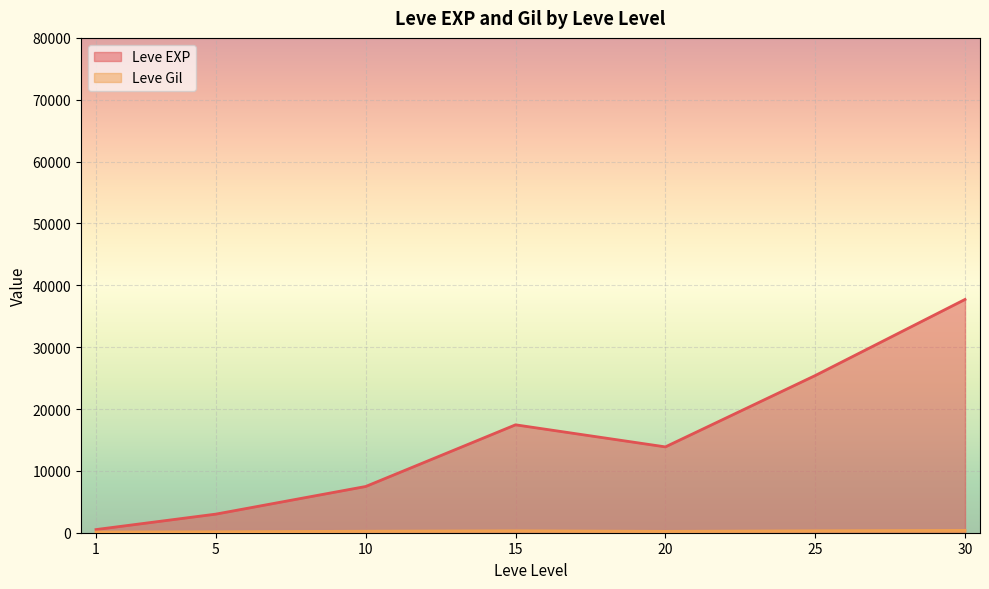

Rank the series by their maximum value, from highest to lowest.

Leve EXP, Leve Gil